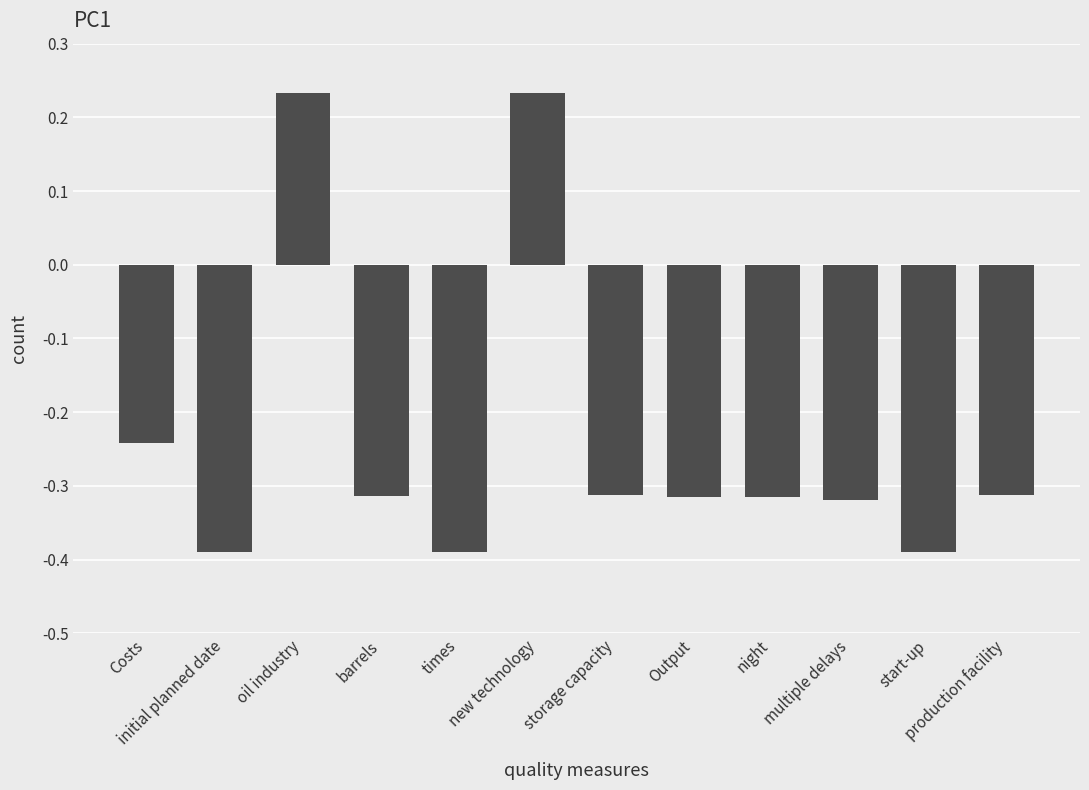

What is the difference between the maximum and second lowest values?

0.6